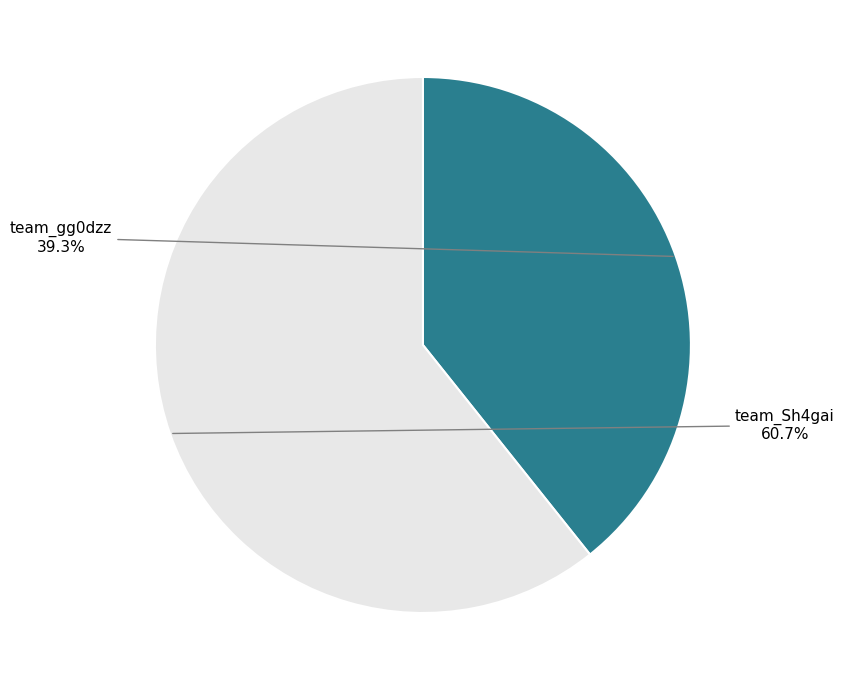

What percentage do team_gg0dzz and team_Sh4gai together represent?

100.0%